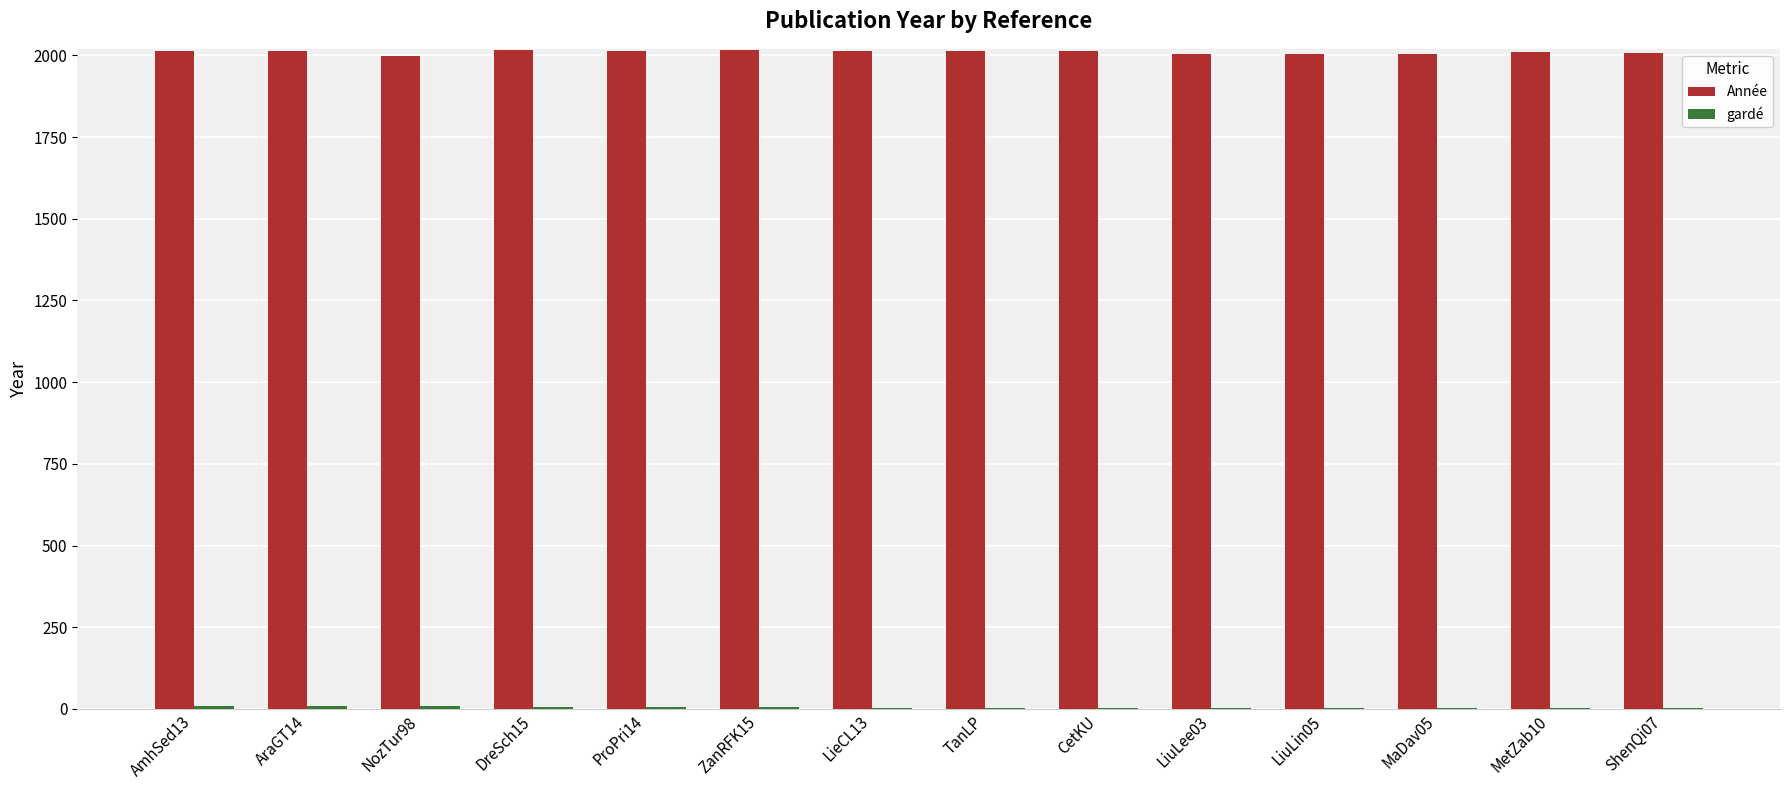

What is the highest value of the Année series?

2015